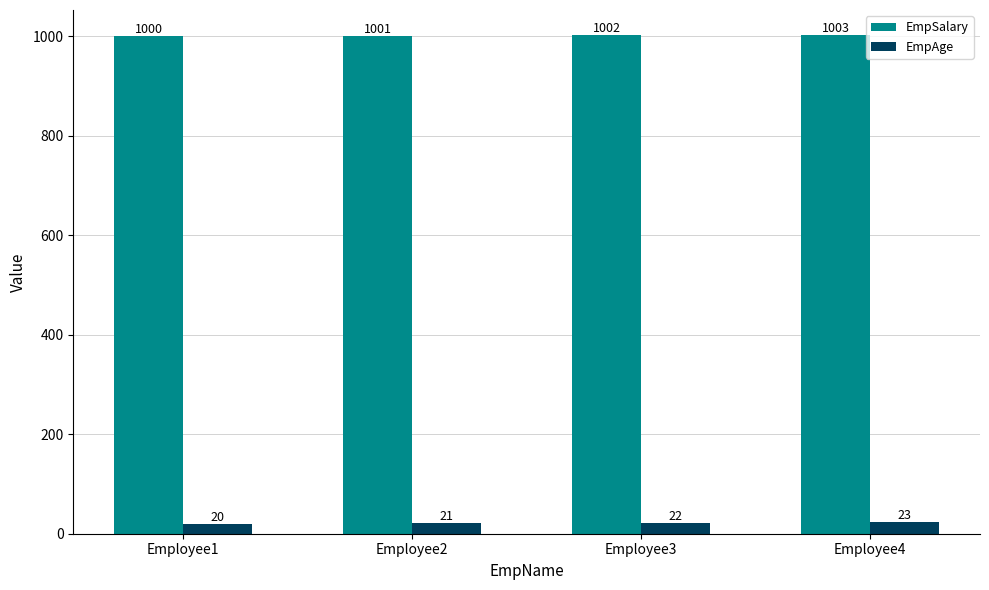

What is the approximate value of EmpAge at Employee3?

22